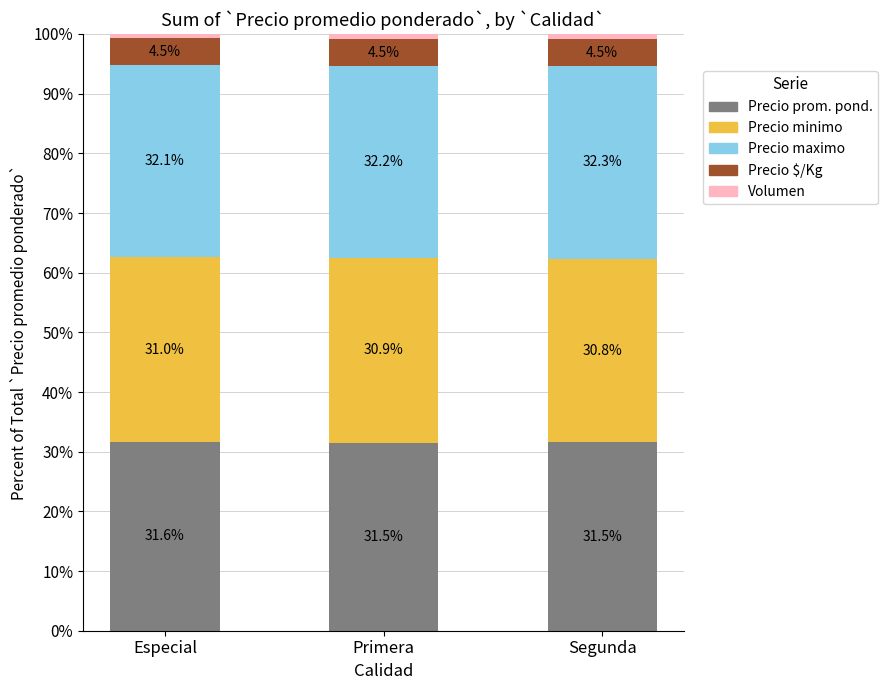

How many data points does each series have?

3